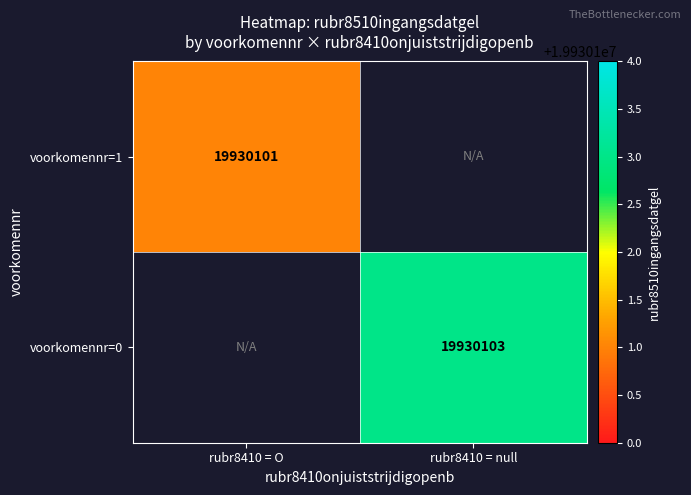

At which category is the sum across all series the highest?

null